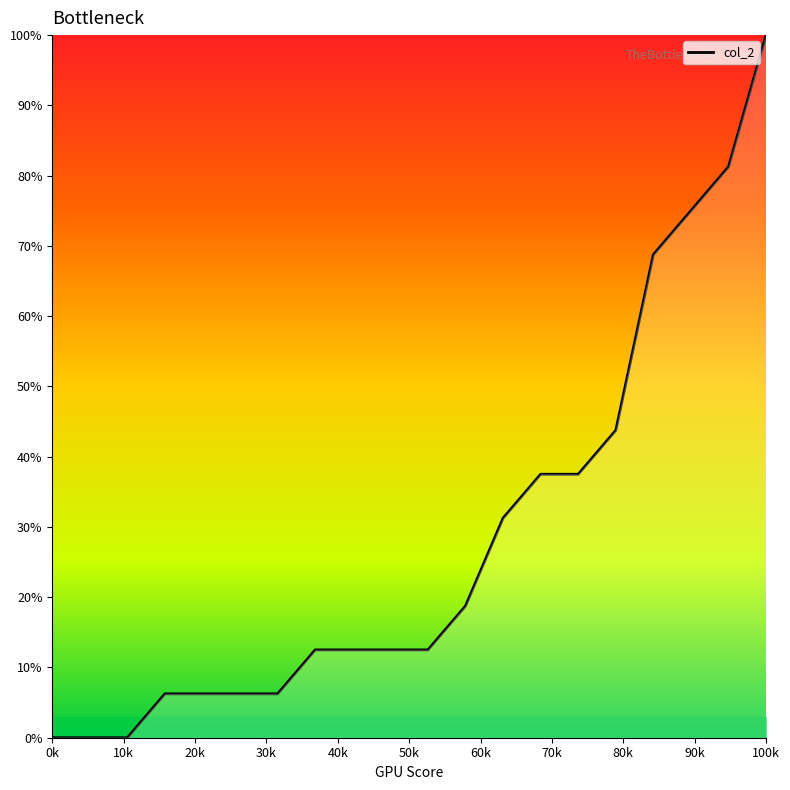

What is the maximum value shown in the chart?

100.0